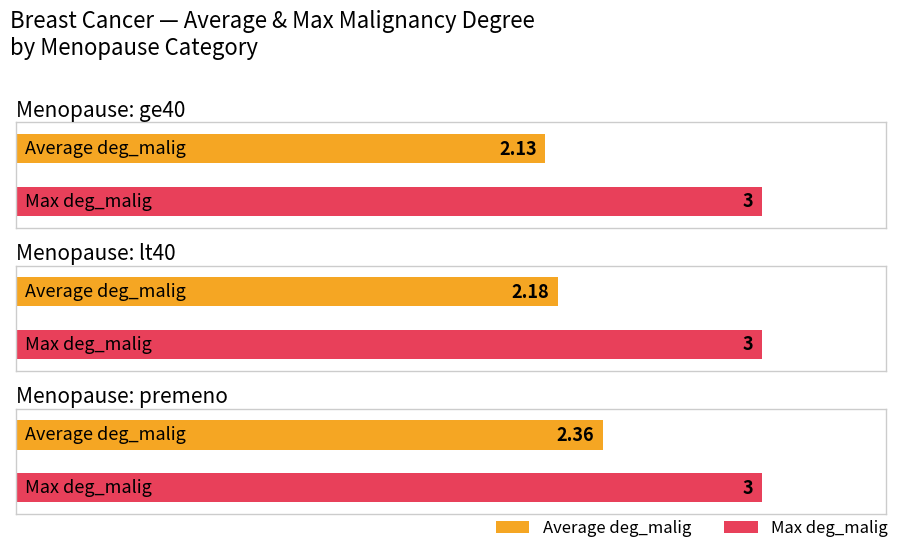

Between lt40 and premeno, which is larger?

premeno